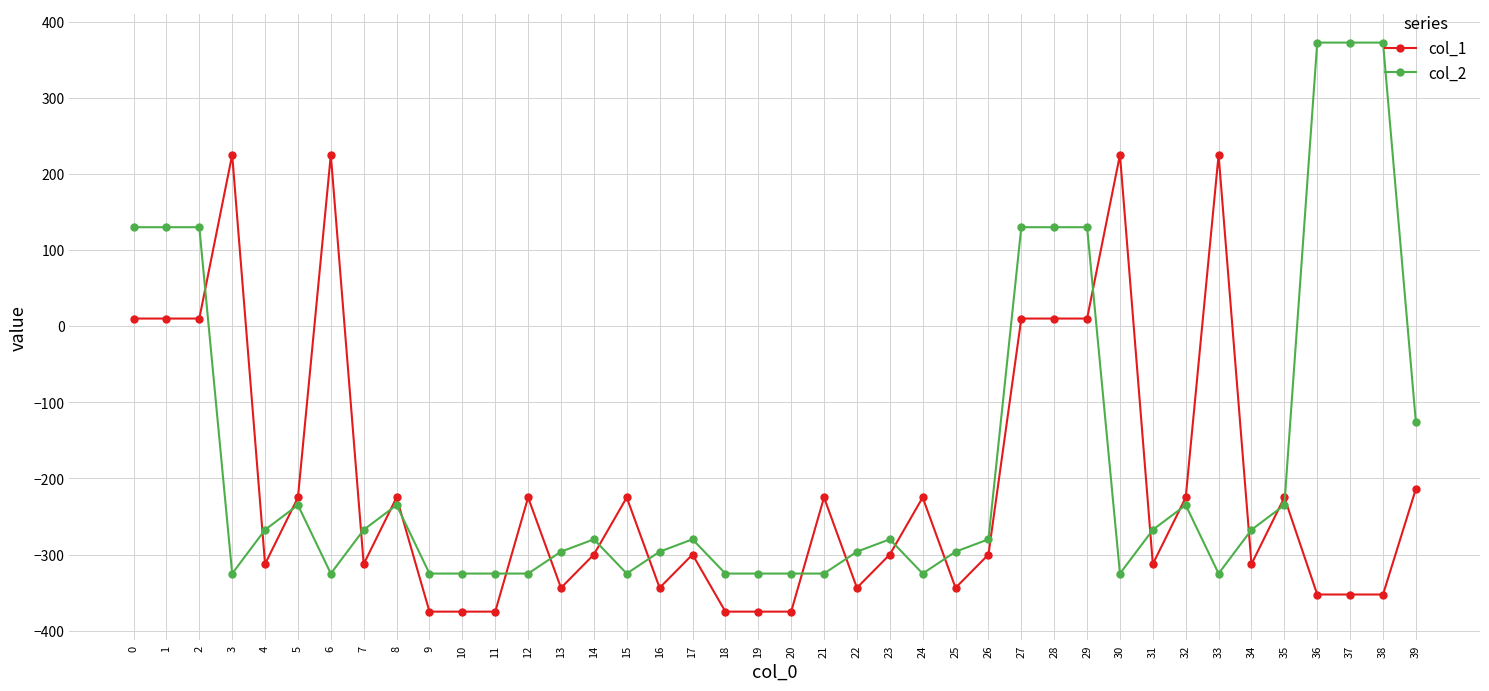

What is the value of the col_2 point at the 33rd from the left?

-235.0